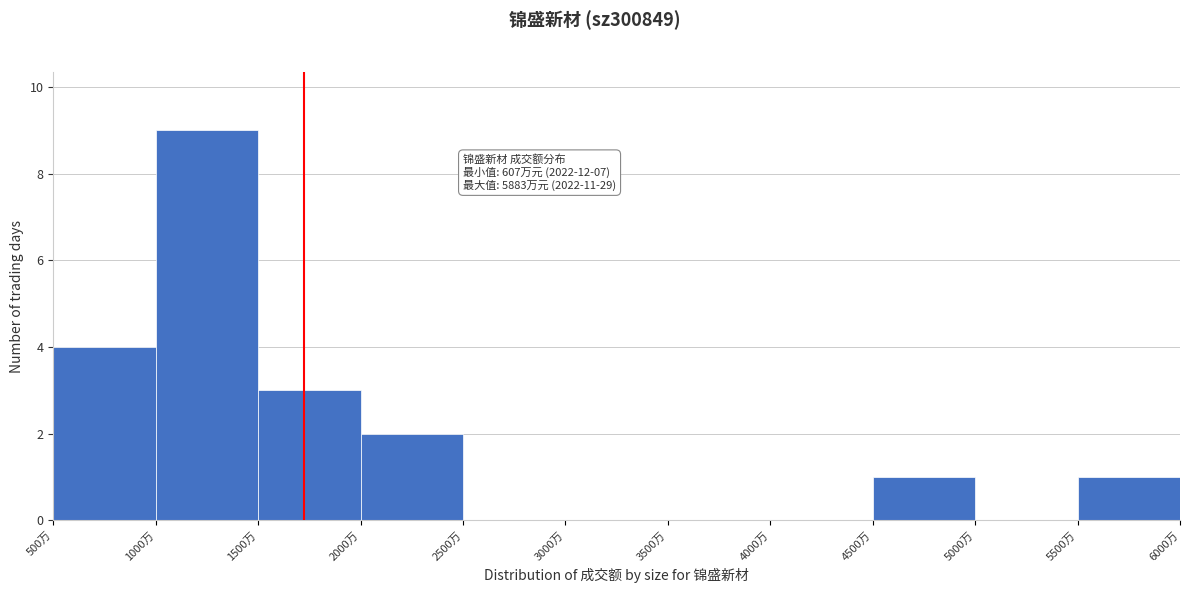

Which range on the x-axis has the tallest bar?

1000 to 1500